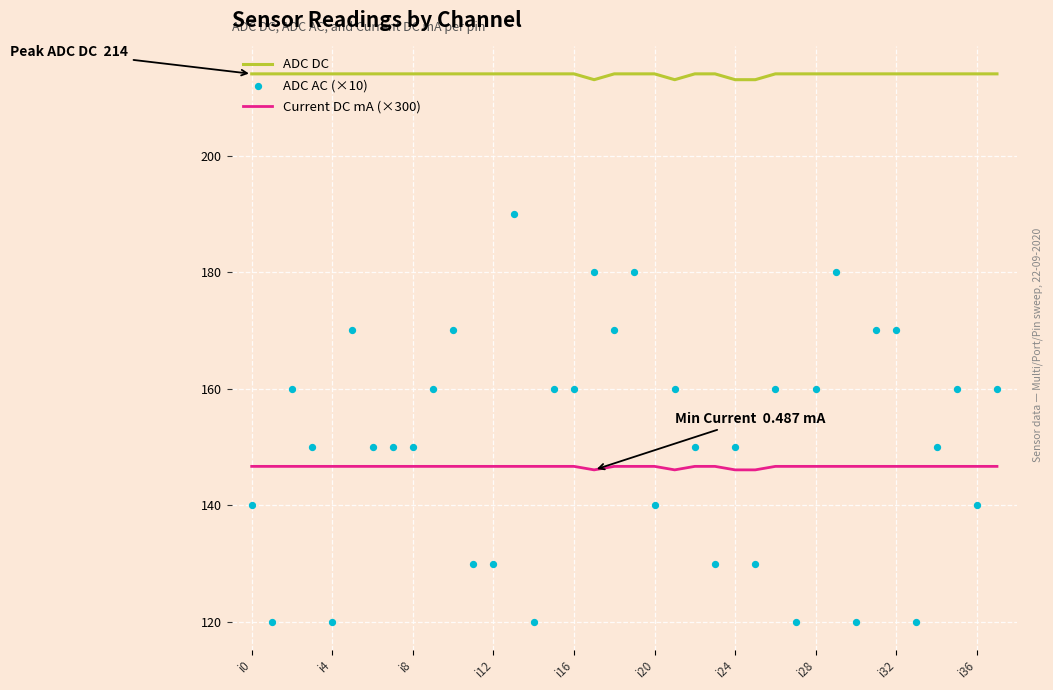

What is the highest value of the Current DC mA (×300) series?

146.7